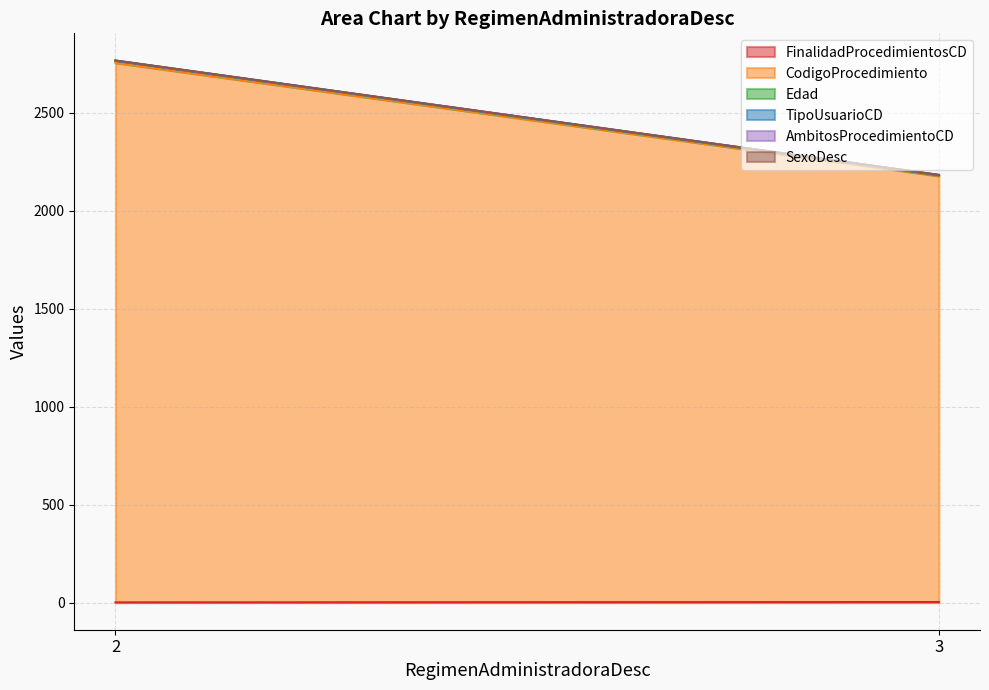

The value of CodigoProcedimiento at 2 is 2755. True or false?

True